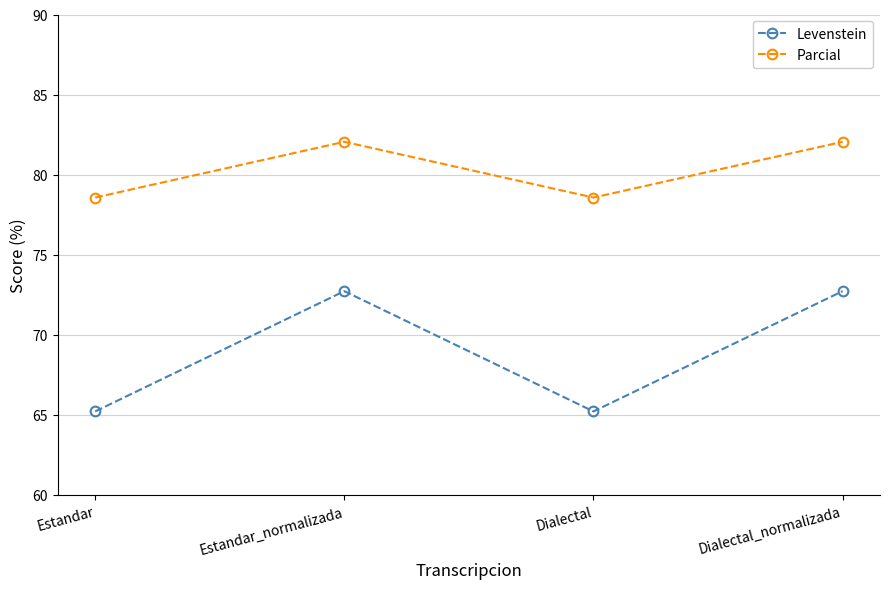

Which series changed the most between Estandar and Dialectal_normalizada?

Levenstein